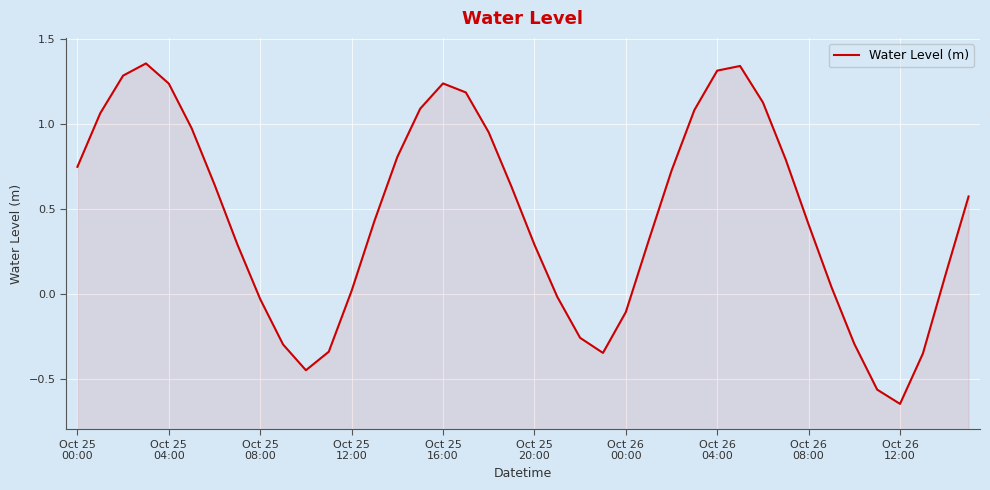

Reading left to right, extract all data points from this chart.

0.7	1.1	1.3	1.4	1.2	1.0	0.6	0.3	-0.0	-0.3	-0.4	-0.3	0.0	0.4	0.8	1.1	1.2	1.2	1.0	0.6	0.3	-0.0	-0.3	-0.3	-0.1	0.3	0.7	1.1	1.3	1.3	1.1	0.8	0.4	0.0	-0.3	-0.6	-0.6	-0.3	0.1	0.6